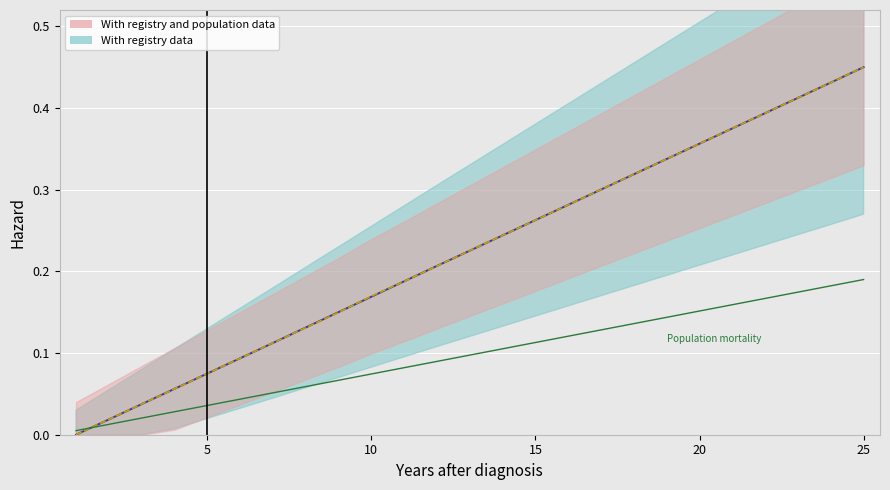

What is the sum of all values?

5.6